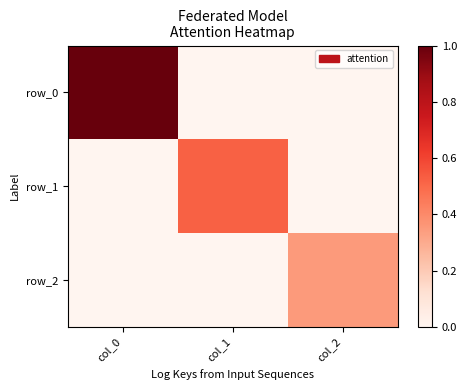

Which series has the widest spread of values?

row_0